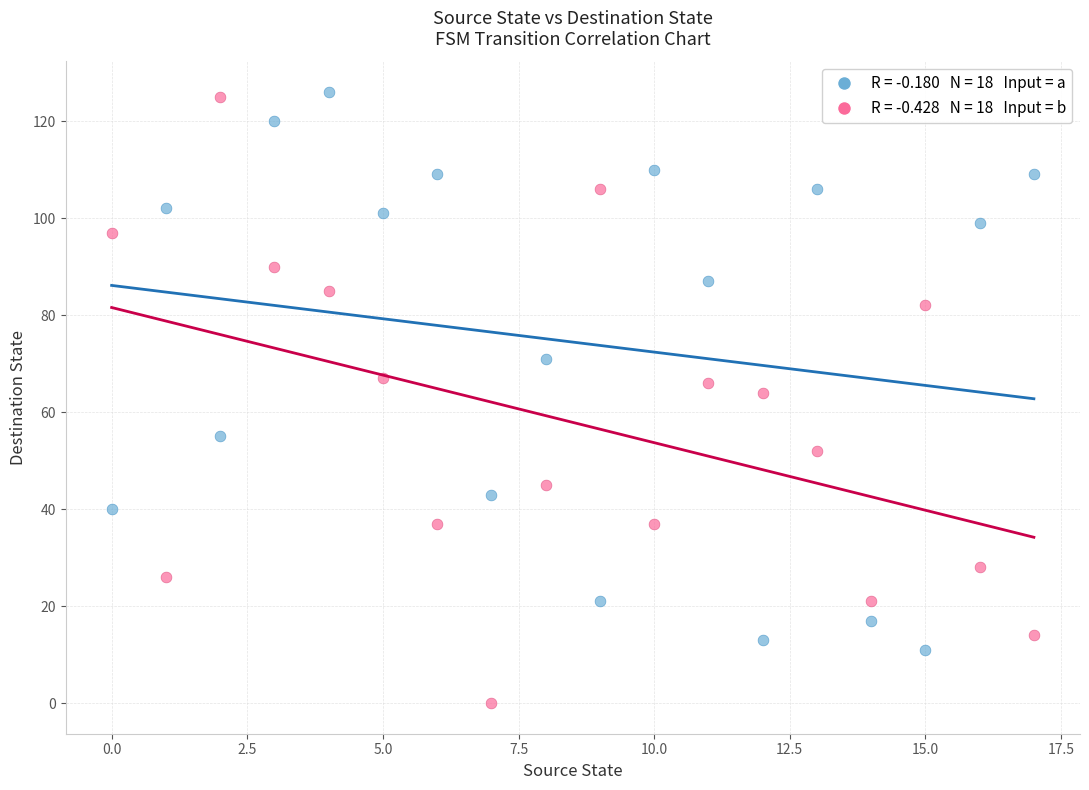

Across all data points, what is the range of Y values (max minus min)?

126